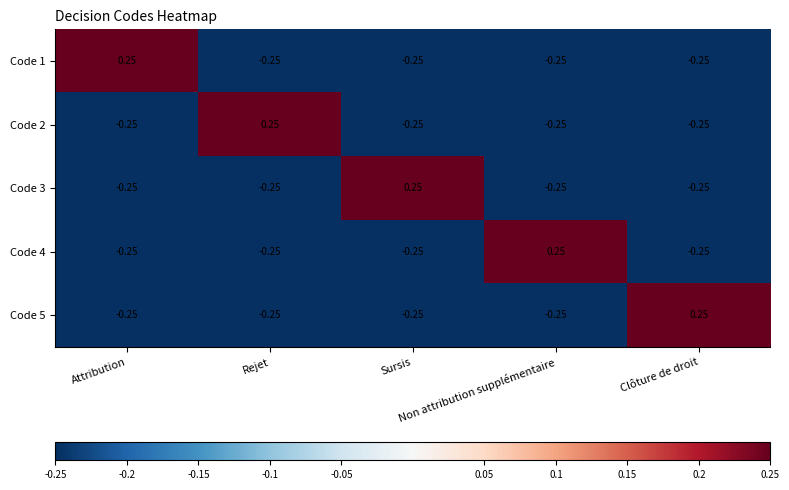

Reading left to right, list all the values displayed in this chart.

Code 1: Attribution=0.2	Rejet=-0.2	Sursis=-0.2	Non attribution supplémentaire=-0.2	Clôture de droit=-0.2
Code 2: Attribution=-0.2	Rejet=0.2	Sursis=-0.2	Non attribution supplémentaire=-0.2	Clôture de droit=-0.2
Code 3: Attribution=-0.2	Rejet=-0.2	Sursis=0.2	Non attribution supplémentaire=-0.2	Clôture de droit=-0.2
Code 4: Attribution=-0.2	Rejet=-0.2	Sursis=-0.2	Non attribution supplémentaire=0.2	Clôture de droit=-0.2
Code 5: Attribution=-0.2	Rejet=-0.2	Sursis=-0.2	Non attribution supplémentaire=-0.2	Clôture de droit=0.2